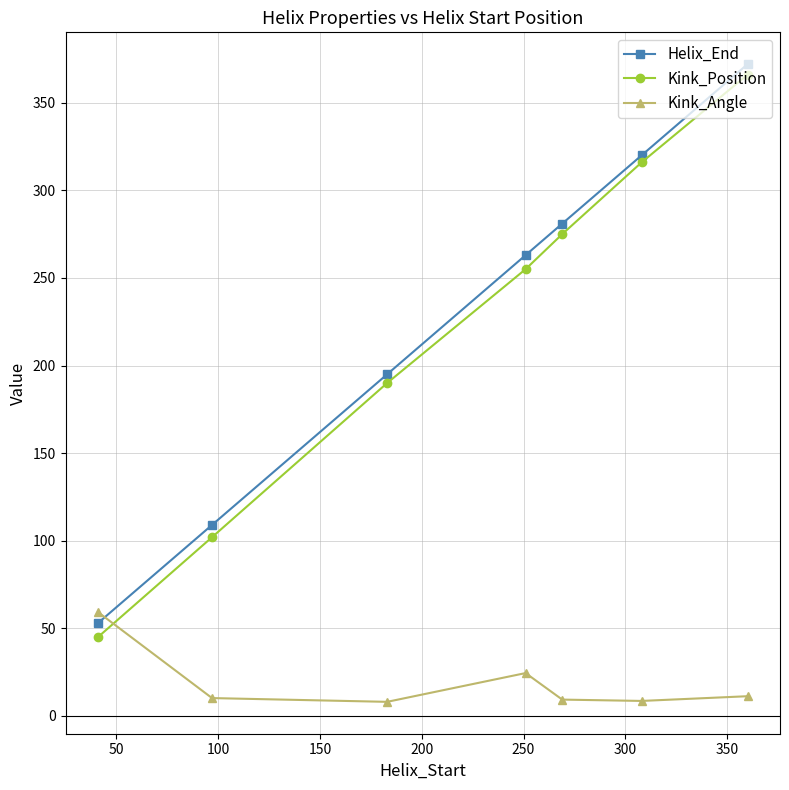

Rank the series by their maximum value, from highest to lowest.

Helix_End, Kink_Position, Kink_Angle